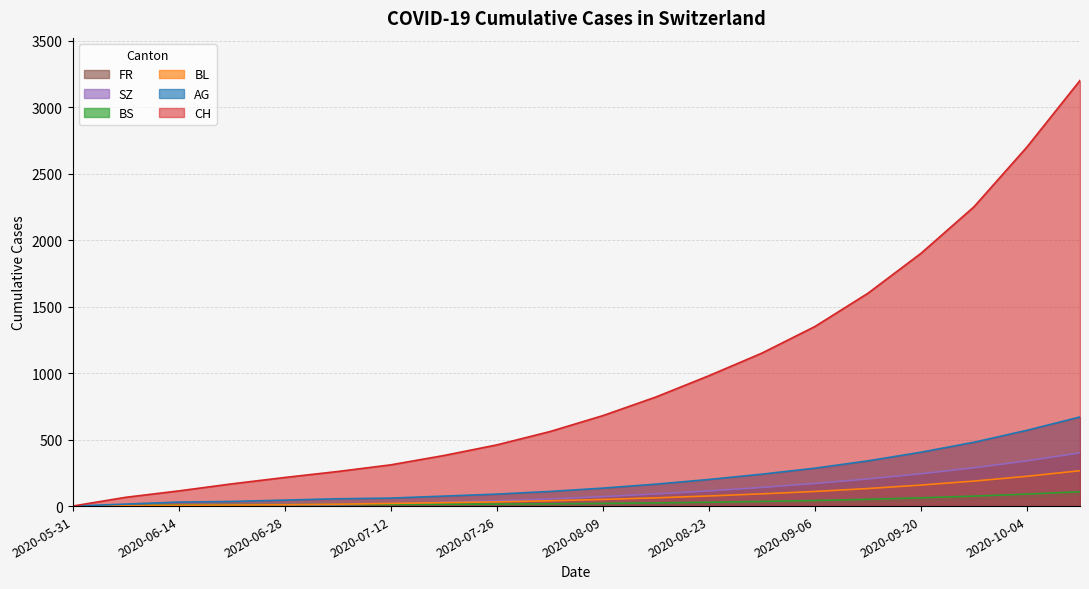

Reading left to right, transcribe all the data shown in this chart.

CH: 2020-05-31=0	2020-06-07=66	2020-06-14=114	2020-06-21=167	2020-06-28=215	2020-07-05=260	2020-07-12=310	2020-07-19=380	2020-07-26=460	2020-08-02=560	2020-08-09=680	2020-08-16=820	2020-08-23=980	2020-08-30=1150	2020-09-06=1350	2020-09-13=1600	2020-09-20=1900	2020-09-27=2250	2020-10-04=2700	2020-10-11=3200
AG: 2020-05-31=0	2020-06-07=15	2020-06-14=30	2020-06-21=35	2020-06-28=45	2020-07-05=55	2020-07-12=60	2020-07-19=75	2020-07-26=90	2020-08-02=110	2020-08-09=135	2020-08-16=165	2020-08-23=200	2020-08-30=240	2020-09-06=285	2020-09-13=340	2020-09-20=405	2020-09-27=480	2020-10-04=570	2020-10-11=670
BL: 2020-05-31=0	2020-06-07=2	2020-06-14=6	2020-06-21=8	2020-06-28=10	2020-07-05=14	2020-07-12=20	2020-07-19=26	2020-07-26=32	2020-08-02=40	2020-08-09=50	2020-08-16=62	2020-08-23=76	2020-08-30=92	2020-09-06=110	2020-09-13=132	2020-09-20=158	2020-09-27=188	2020-10-04=224	2020-10-11=266
BS: 2020-05-31=0	2020-06-07=3	2020-06-14=9	2020-06-21=11	2020-06-28=11	2020-07-05=12	2020-07-12=13	2020-07-19=14	2020-07-26=15	2020-08-02=17	2020-08-09=20	2020-08-16=24	2020-08-23=29	2020-08-30=35	2020-09-06=42	2020-09-13=51	2020-09-20=62	2020-09-27=75	2020-10-04=90	2020-10-11=108
SZ: 2020-05-31=0	2020-06-07=0	2020-06-14=0	2020-06-21=1	2020-06-28=1	2020-07-05=9	2020-07-12=18	2020-07-19=28	2020-07-26=40	2020-08-02=54	2020-08-09=71	2020-08-16=91	2020-08-23=114	2020-08-30=140	2020-09-06=170	2020-09-13=204	2020-09-20=243	2020-09-27=288	2020-10-04=340	2020-10-11=400
FR: 2020-05-31=0	2020-06-07=0	2020-06-14=0	2020-06-21=1	2020-06-28=2	2020-07-05=2	2020-07-12=3	2020-07-19=4	2020-07-26=5	2020-08-02=7	2020-08-09=9	2020-08-16=12	2020-08-23=16	2020-08-30=21	2020-09-06=27	2020-09-13=34	2020-09-20=43	2020-09-27=54	2020-10-04=67	2020-10-11=83